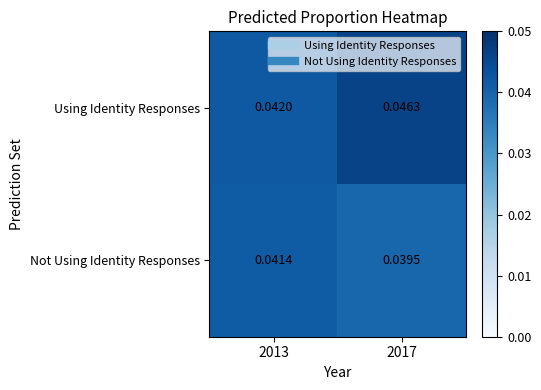

Which series has the largest total across all categories?

Using Identity Responses